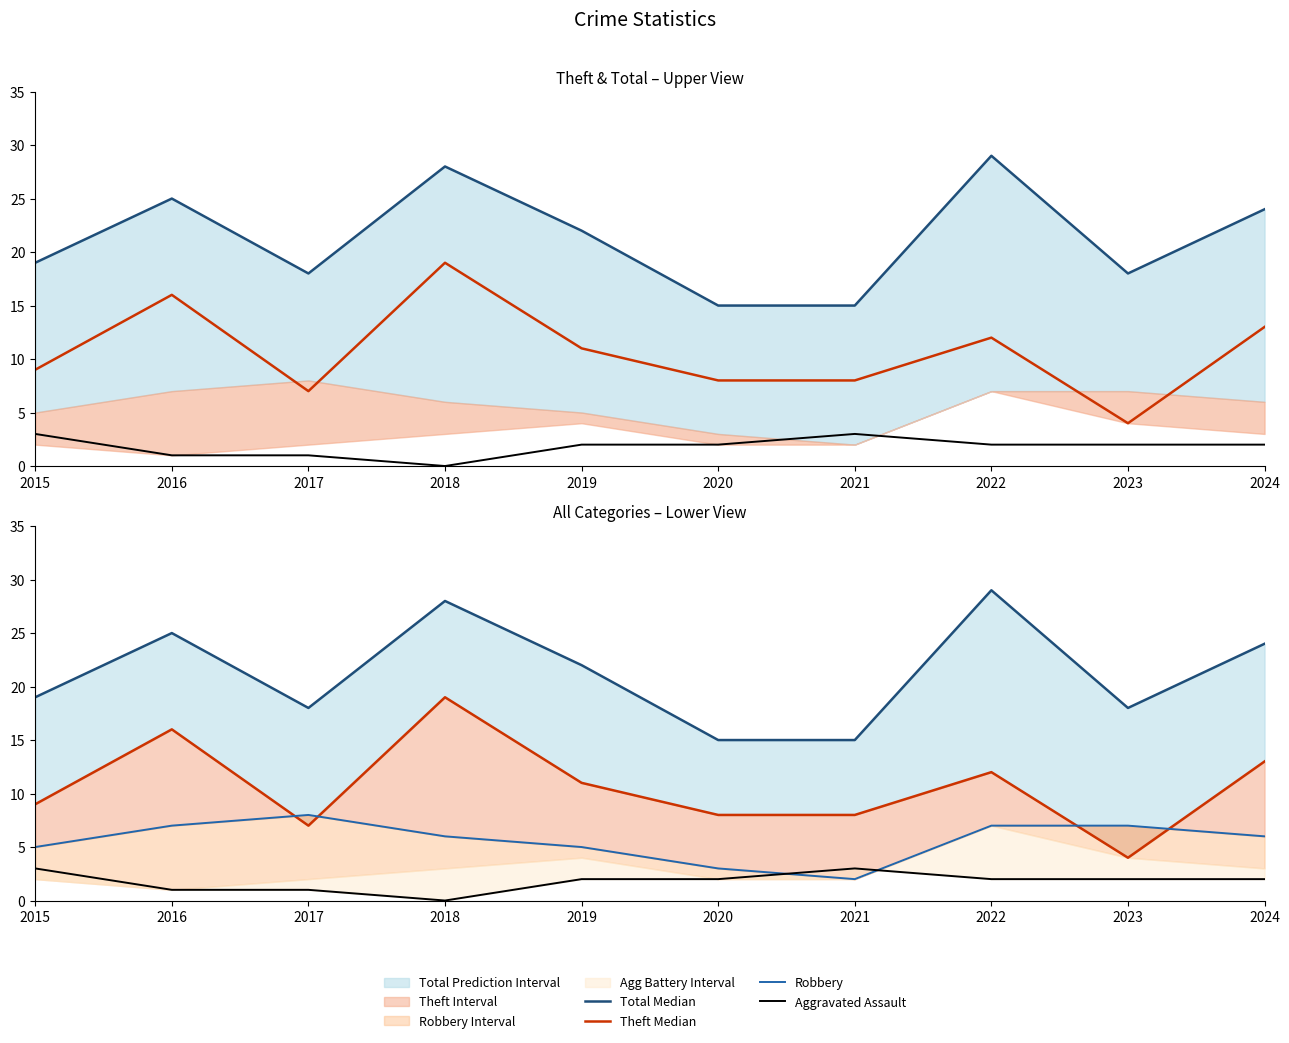

Which series has the largest range (max minus min)?

Theft Median